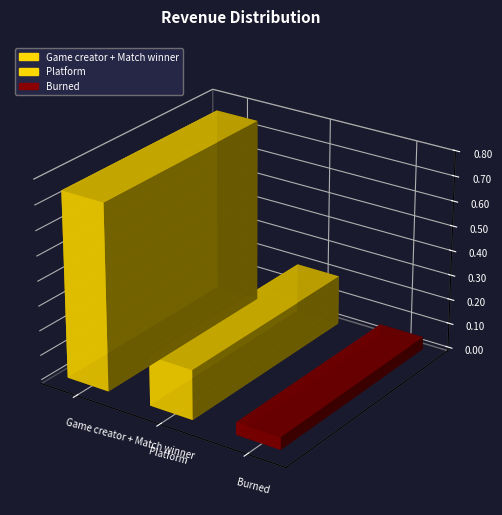

Is it true that the value at Burned is 0.1?

True